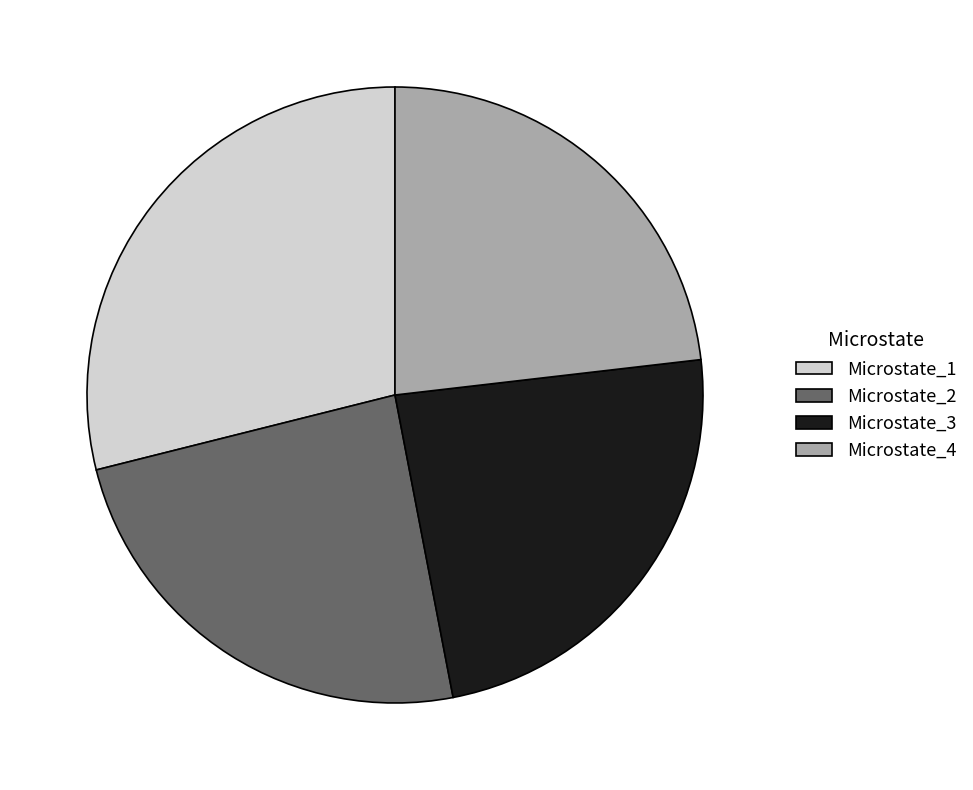

Is there a majority slice in this chart?

No